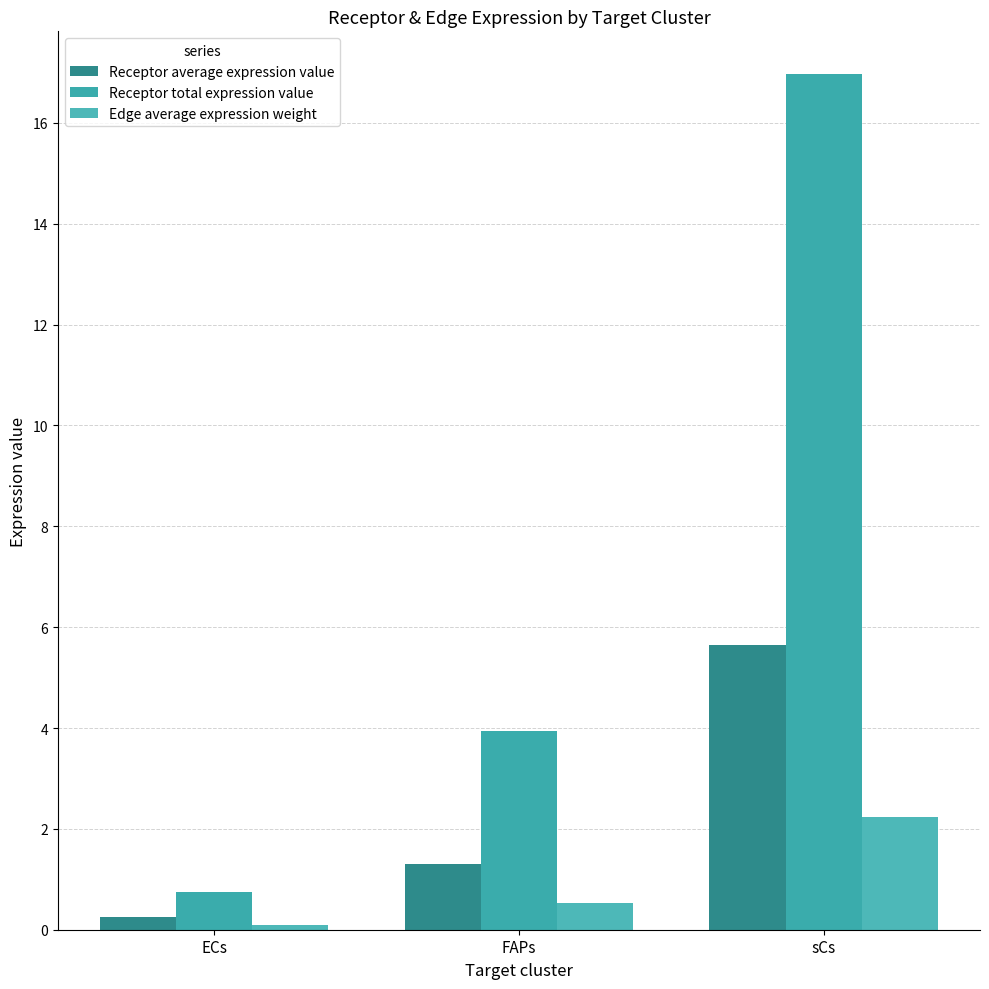

Reading left to right, list all the values displayed in this chart.

Receptor average expression value: ECs=0.3	FAPs=1.3	sCs=5.7
Receptor total expression value: ECs=0.8	FAPs=3.9	sCs=17.0
Edge average expression weight: ECs=0.1	FAPs=0.5	sCs=2.2